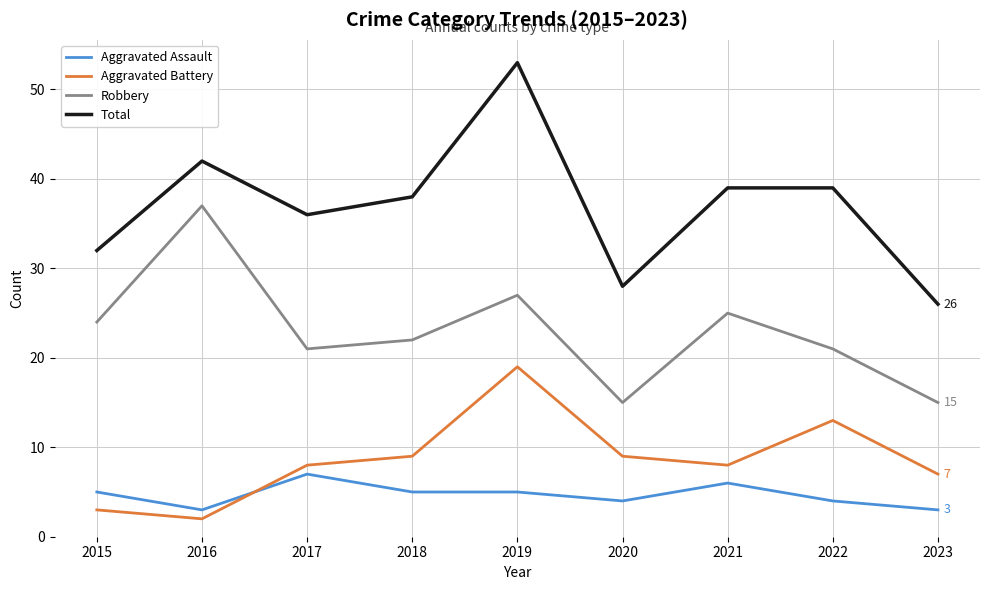

The value of Total at 2016 is 42. True or false?

True